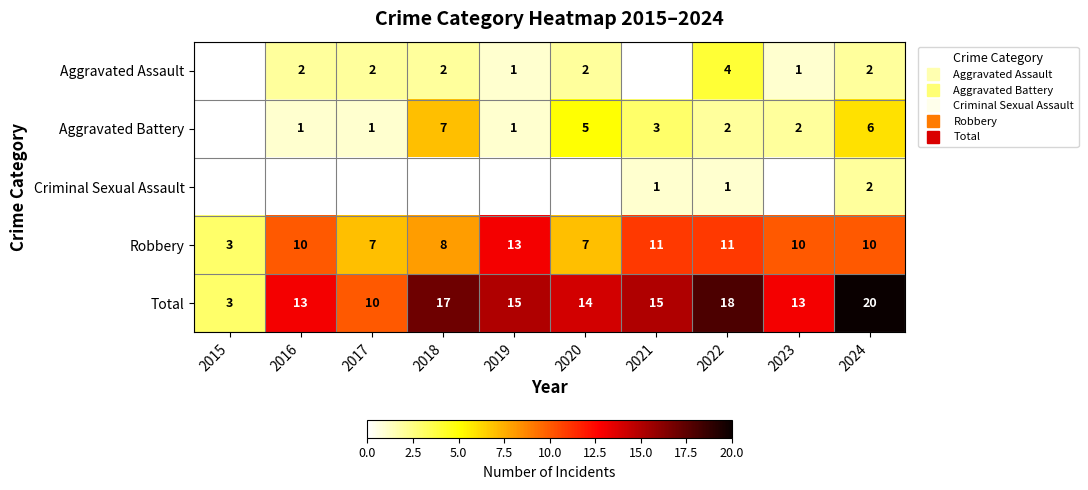

How many data points in Aggravated Assault are above 2?

1